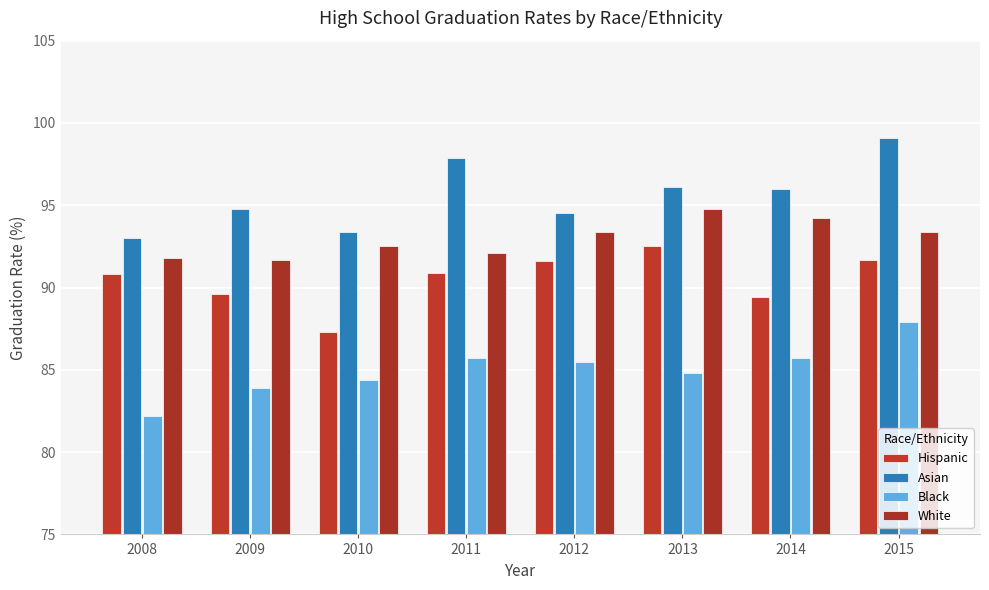

Between 2011 and 2012, which is larger?

2012